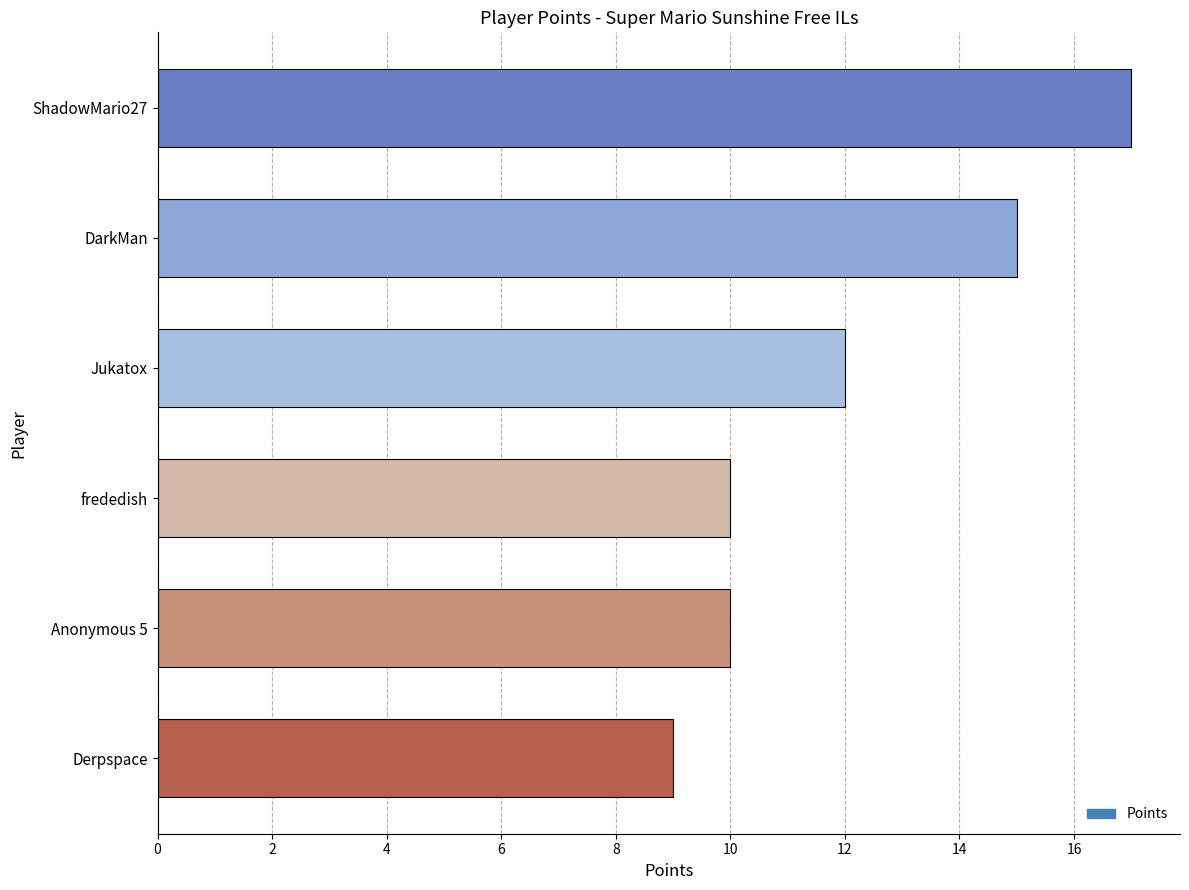

What is the value of the 5th bar from the top?

10